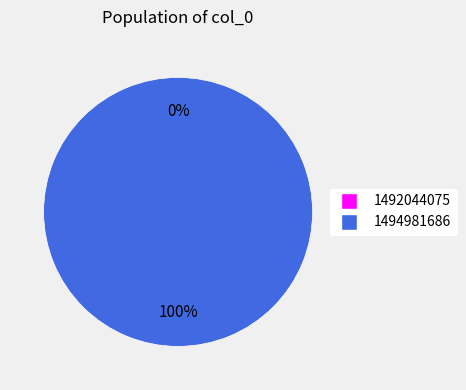

What is the smallest slice in the pie chart?

1492044075